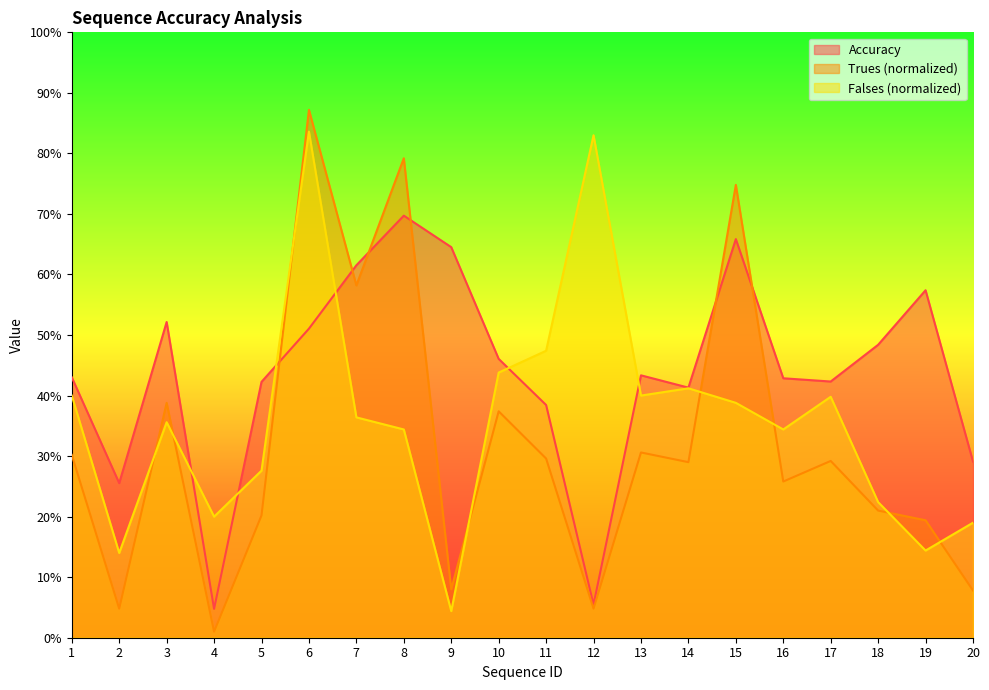

What is the value of the Falses point at the 19th from the left?

0.1